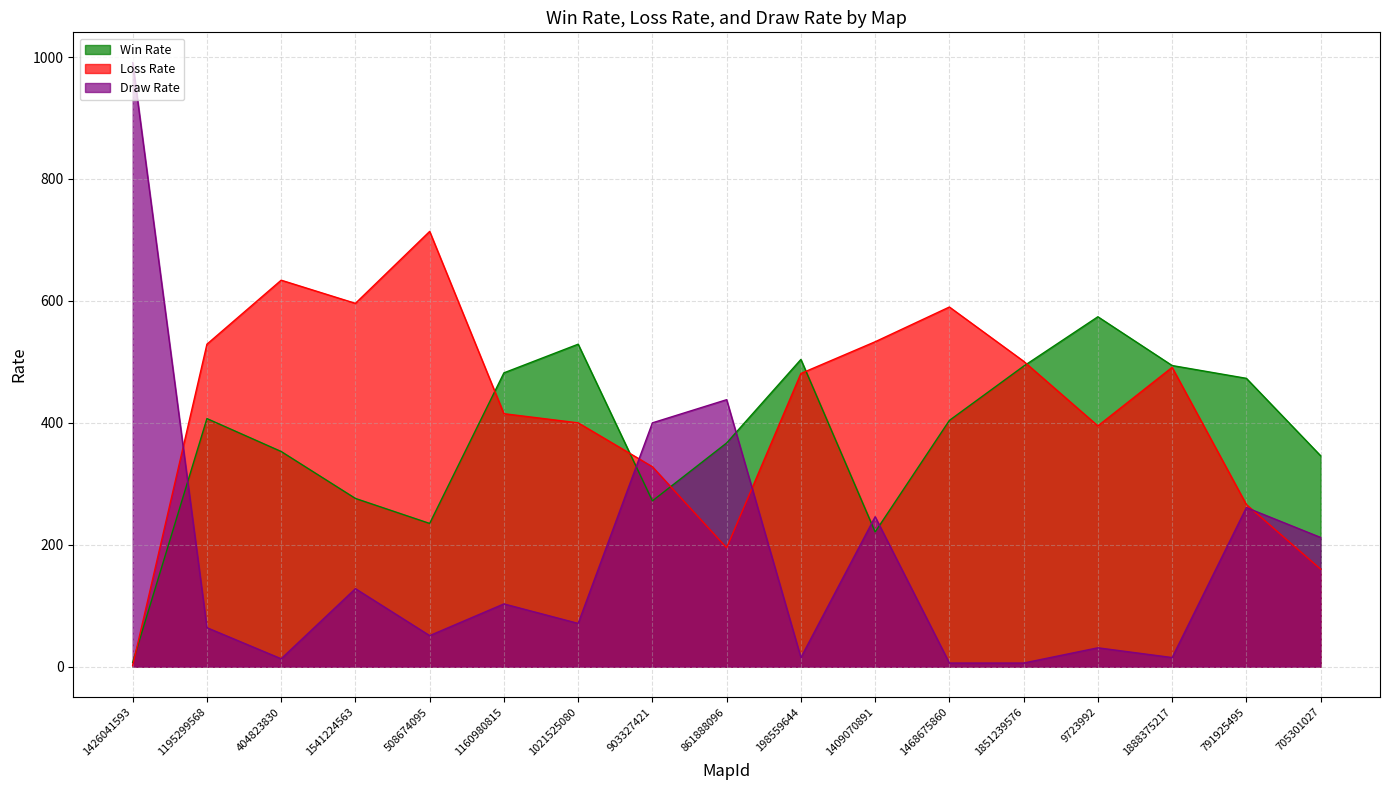

What is the label of the 15th point from the left?

1888375217